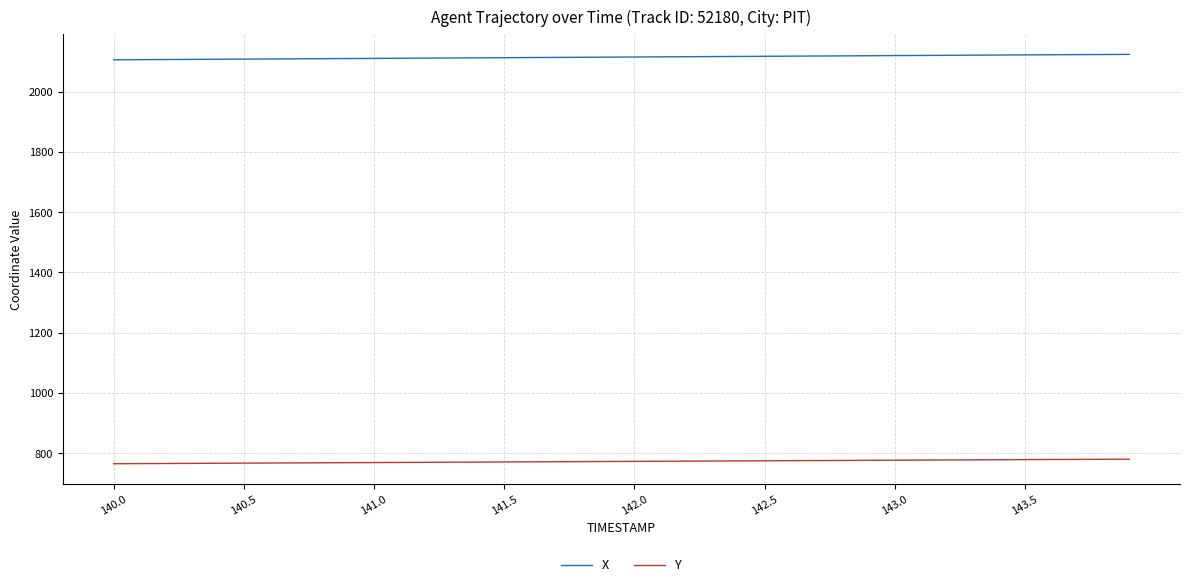

True or false: Y and X intersect in this chart.

False